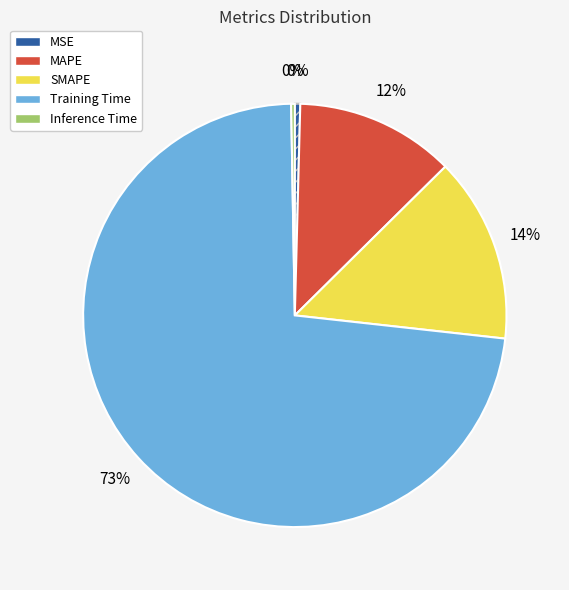

To the nearest percent, what percentage of the pie is SMAPE?

14%